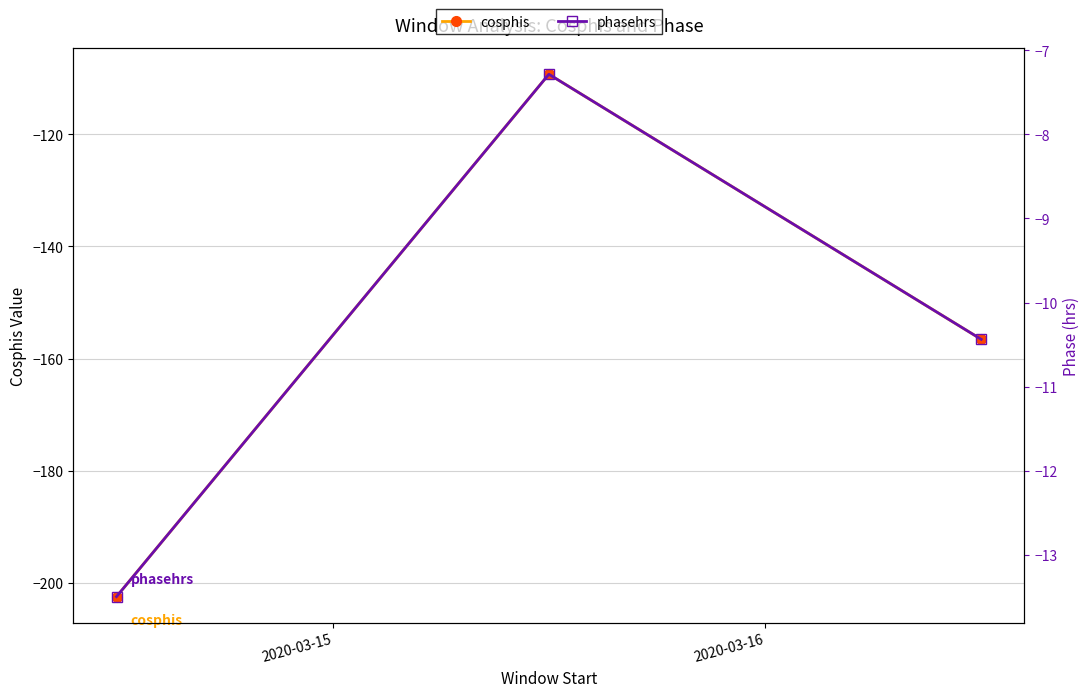

The value of cosphis at 2020-03-16 is -166.1. True or false?

False